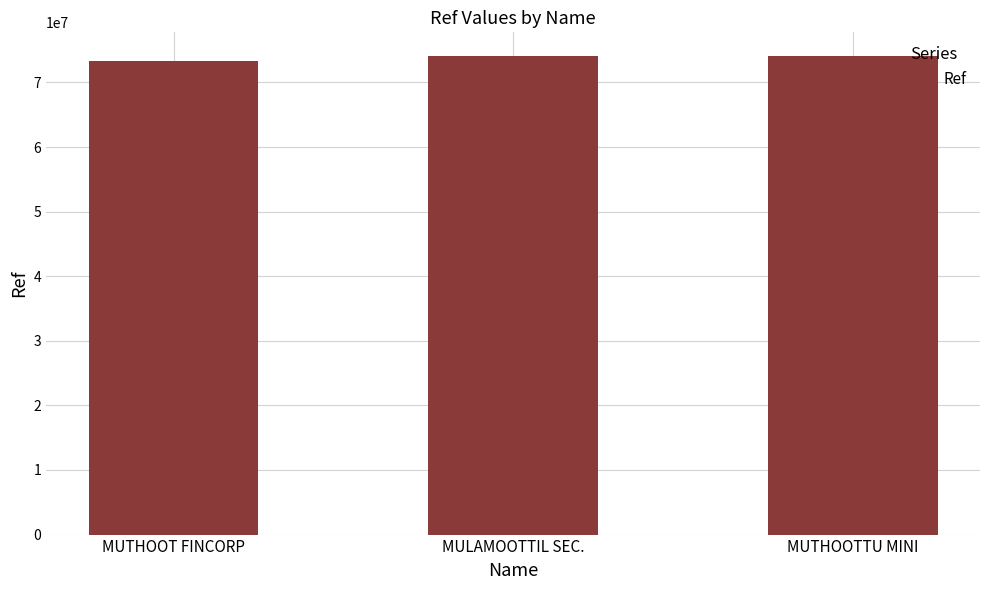

Count the number of data series in this chart.

1